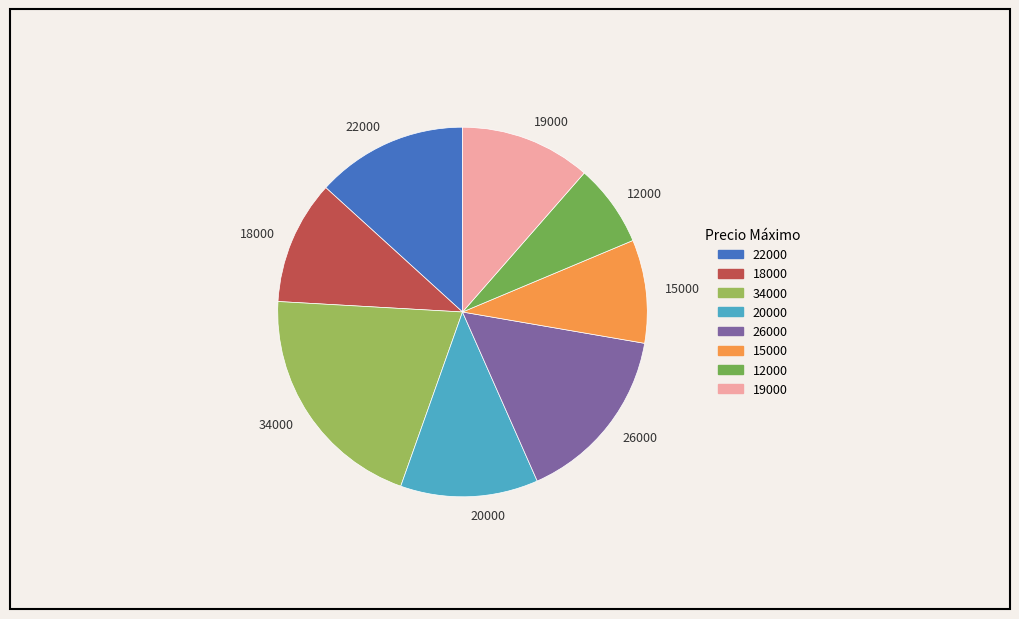

Is the sum of 19000 and 12000 greater than half?

No